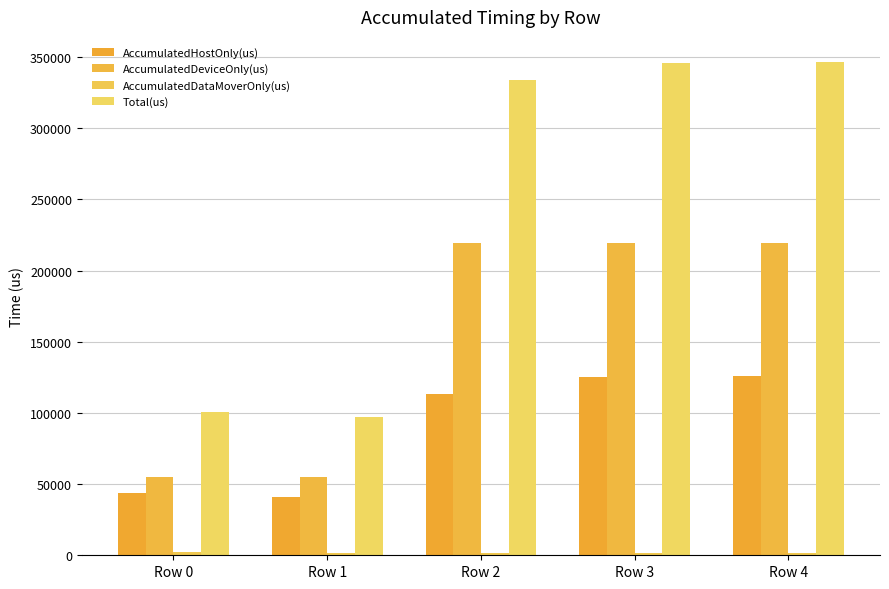

What is the sum of all AccumulatedHostOnly(us) values?

448298.4